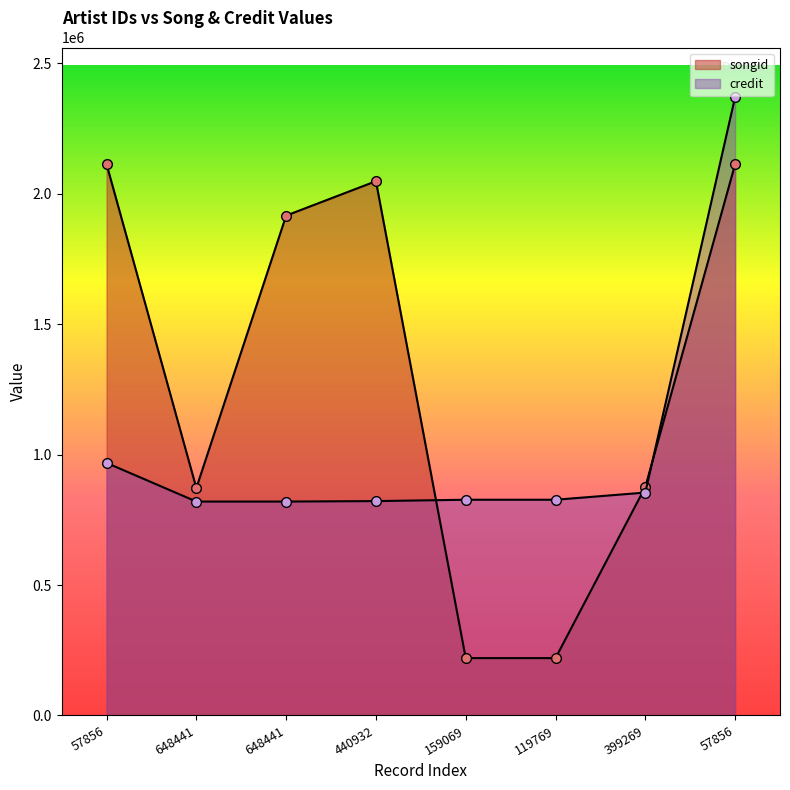

Between which two adjacent categories do credit and songid first intersect?

440932 and 159069